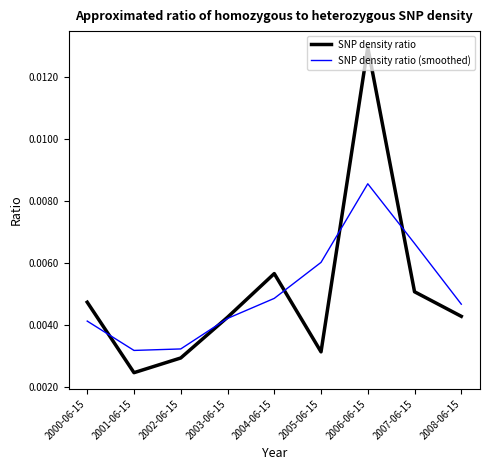

Count the SNP density ratio (smoothed) values in the range 0 to 1.

9